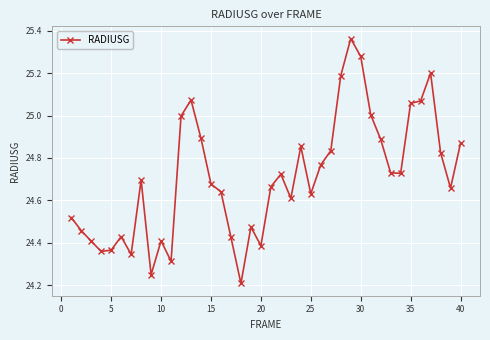

True or false: the data has more than 1 interior local peaks.

True